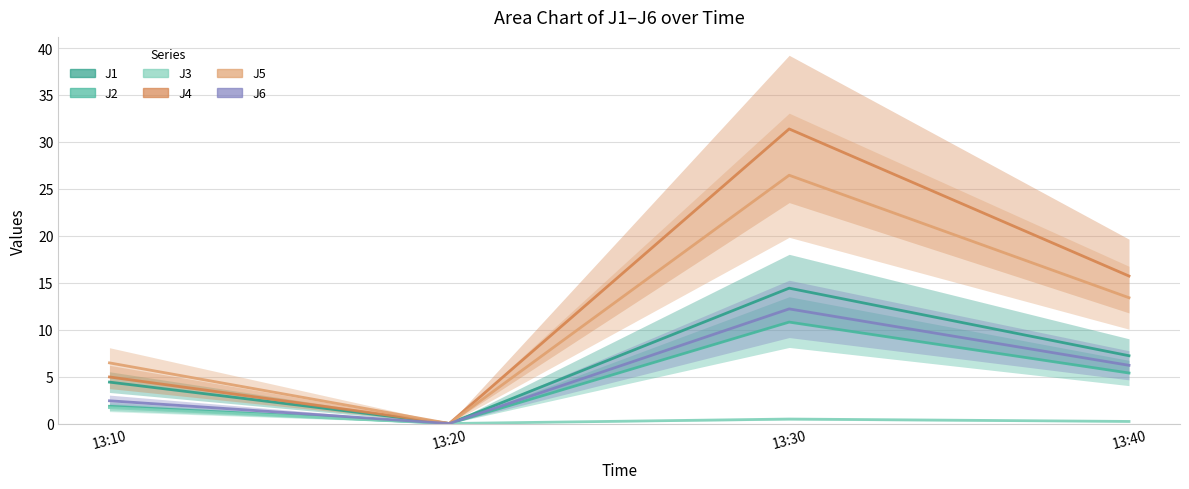

How many lines are shown in the chart?

6